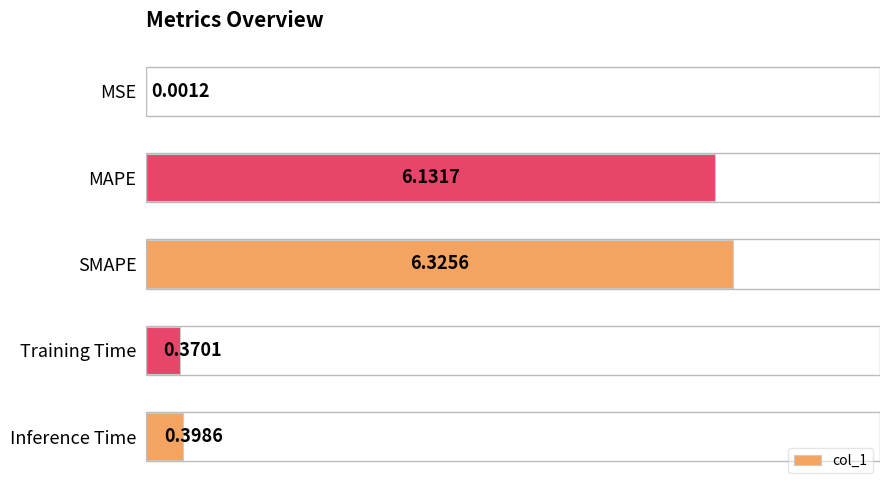

Which label corresponds to the largest value in the chart?

SMAPE